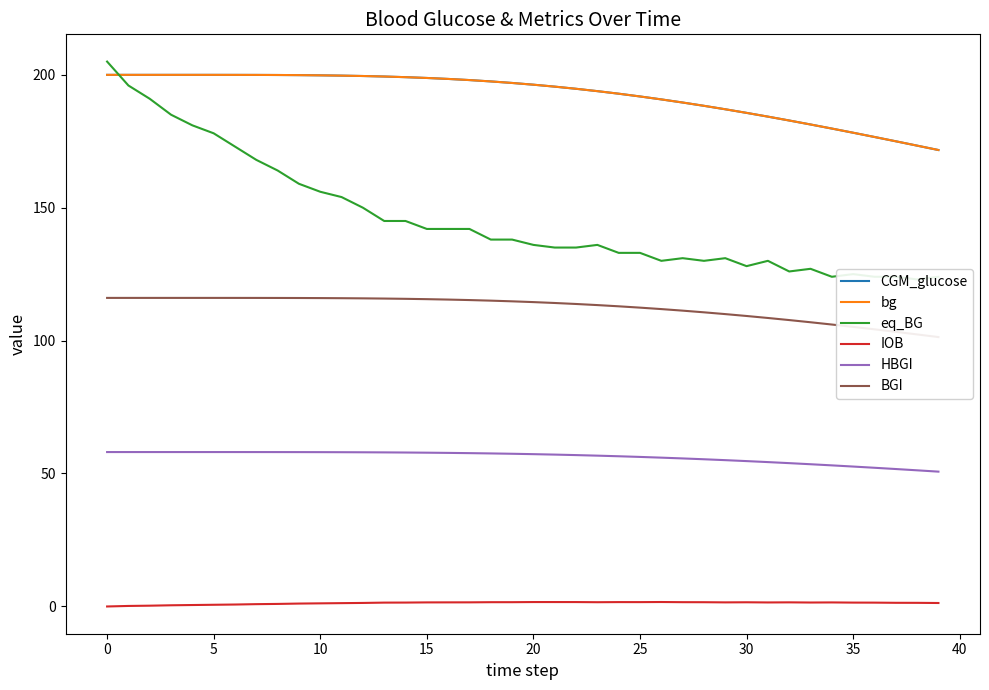

True or false: bg and HBGI cross at least once.

False